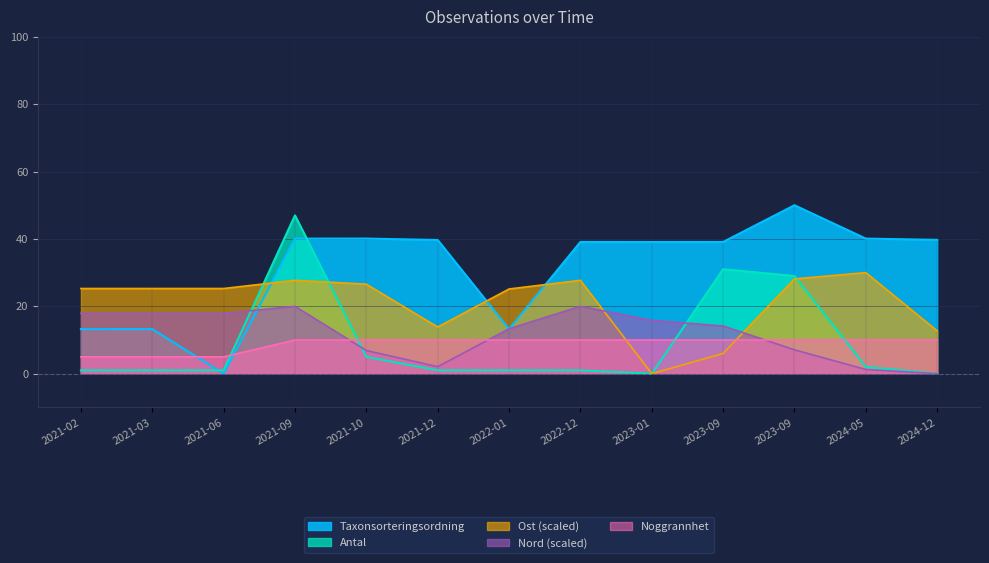

How many lines are shown in the chart?

5